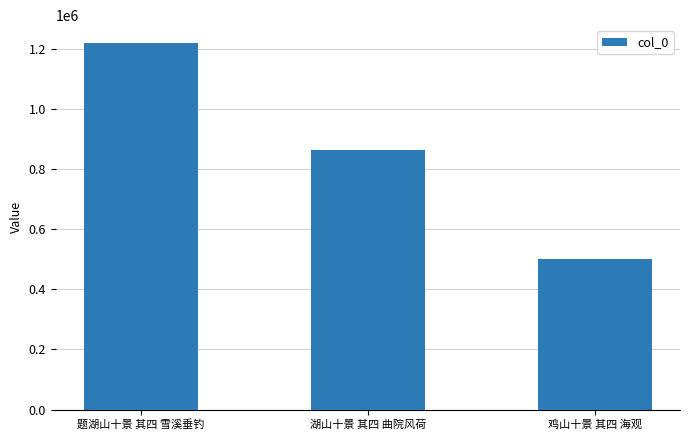

Count the number of data series in this chart.

1